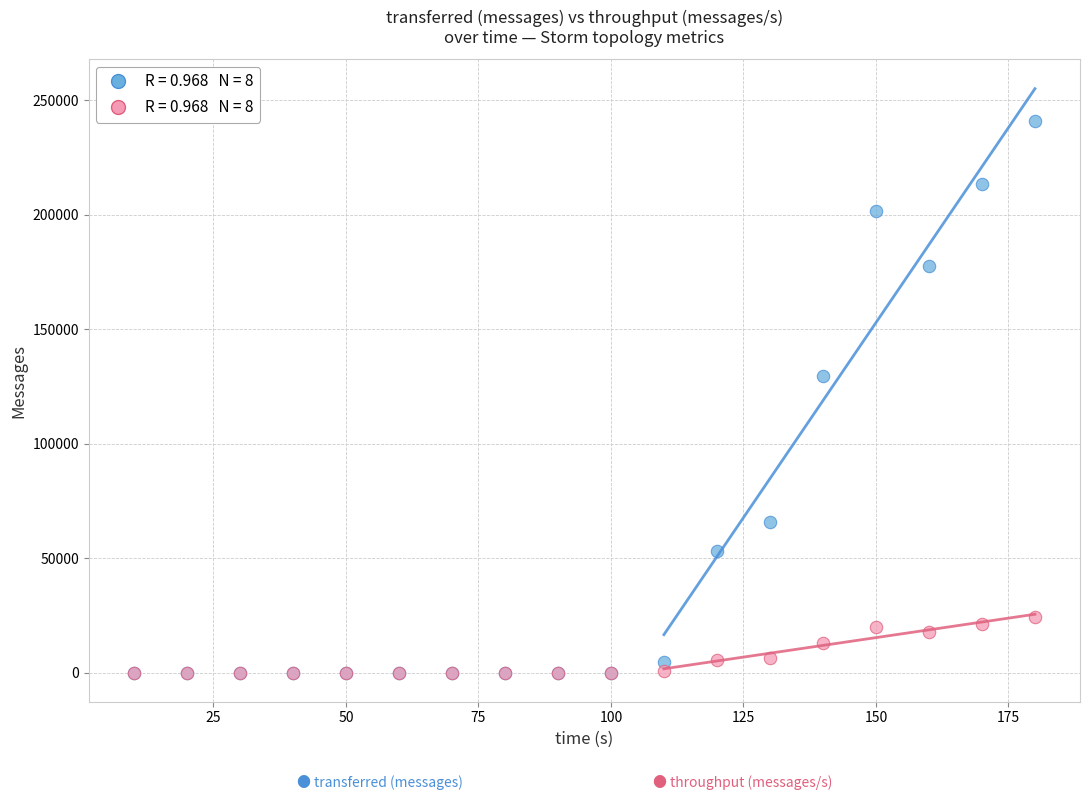

Across all series, what Y value is closest to 120370?

129440